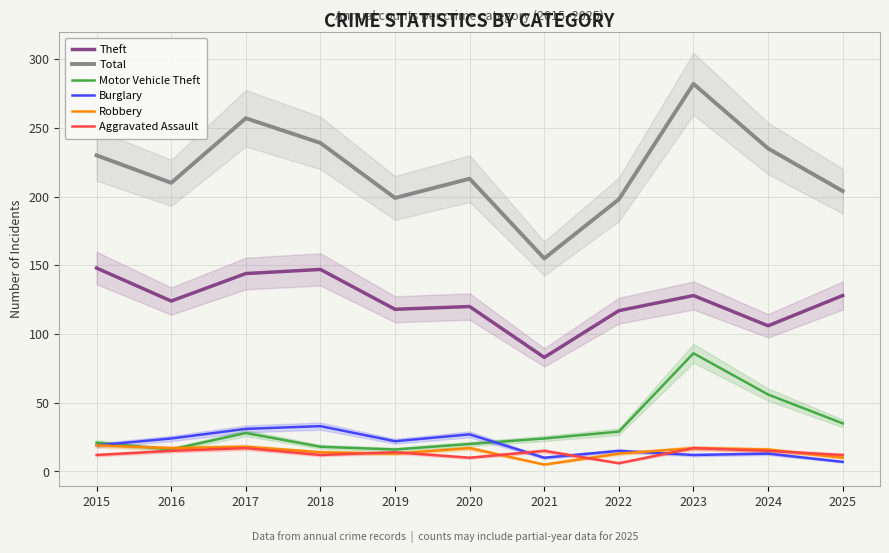

Between 2015 and 2020, which series saw the biggest shift?

Theft